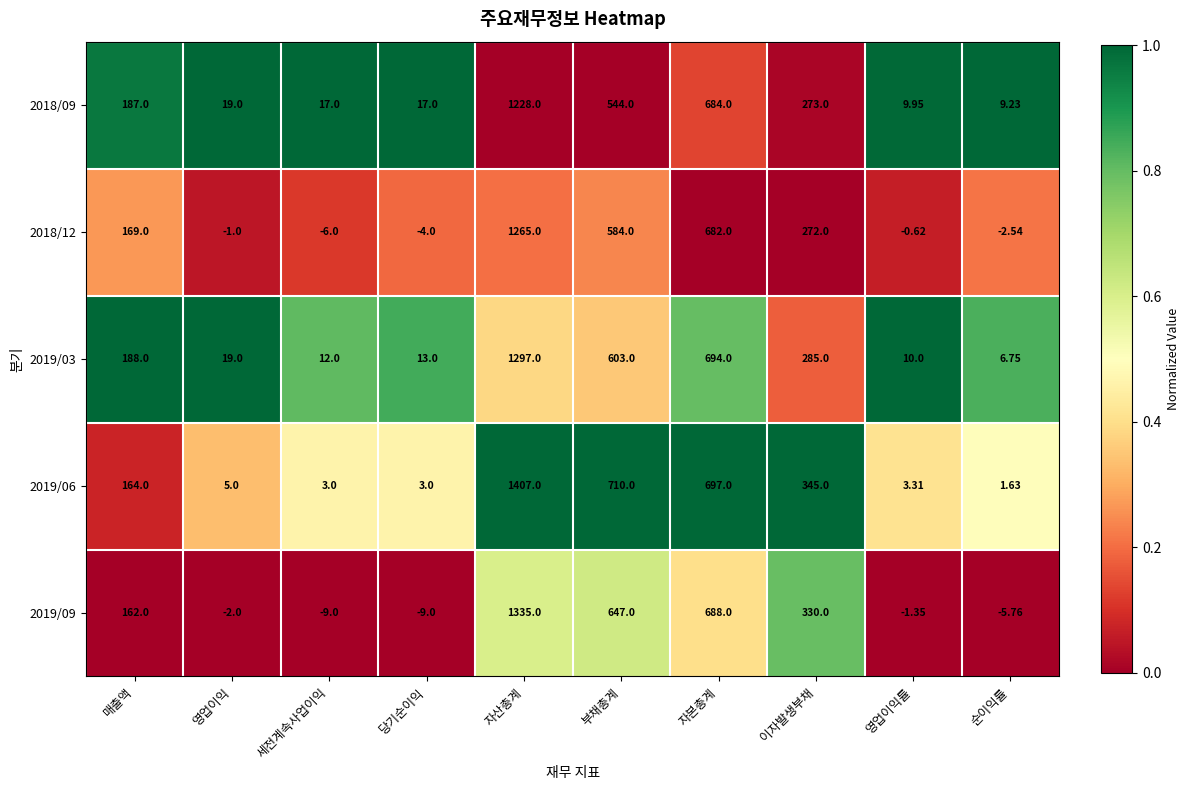

Is the value of 2019/03 at 순이익률 greater than the value of 2019/06 at 매출액?

No